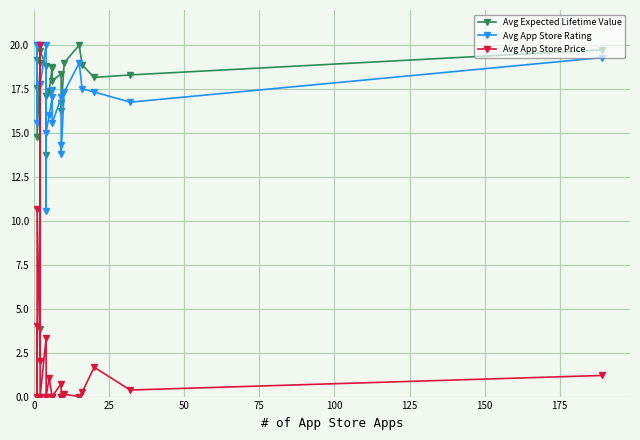

At how many categories does at least one series exceed 12?

22